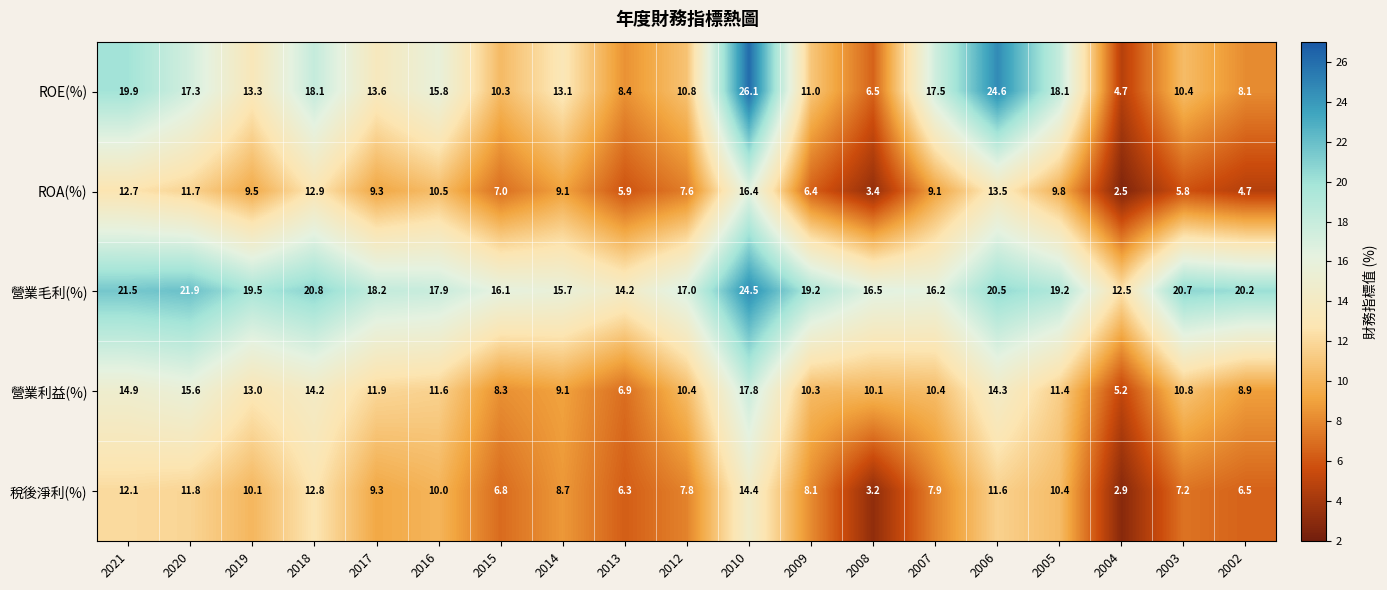

Where does the 稅後淨利(%) series first go above 8?

2021